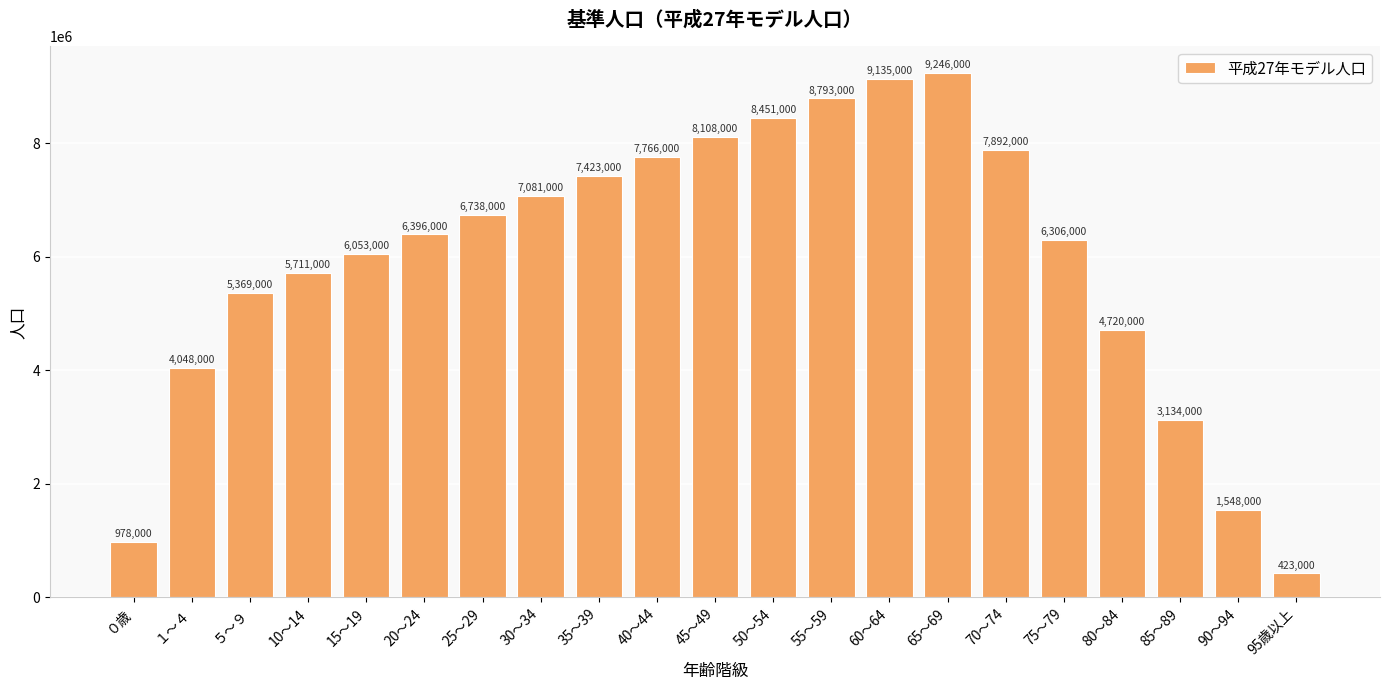

What is the greatest value displayed?

9246000